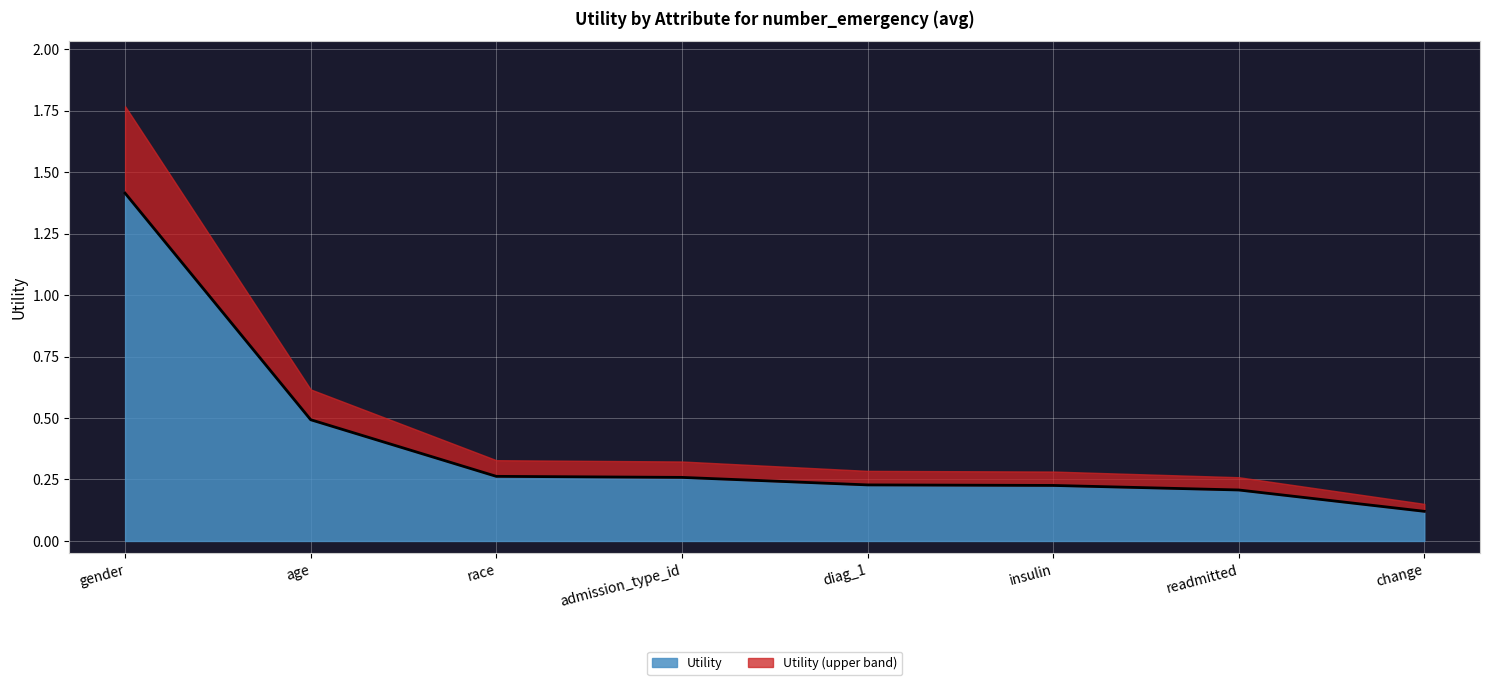

What is the value of the 6th point from the left?

0.2